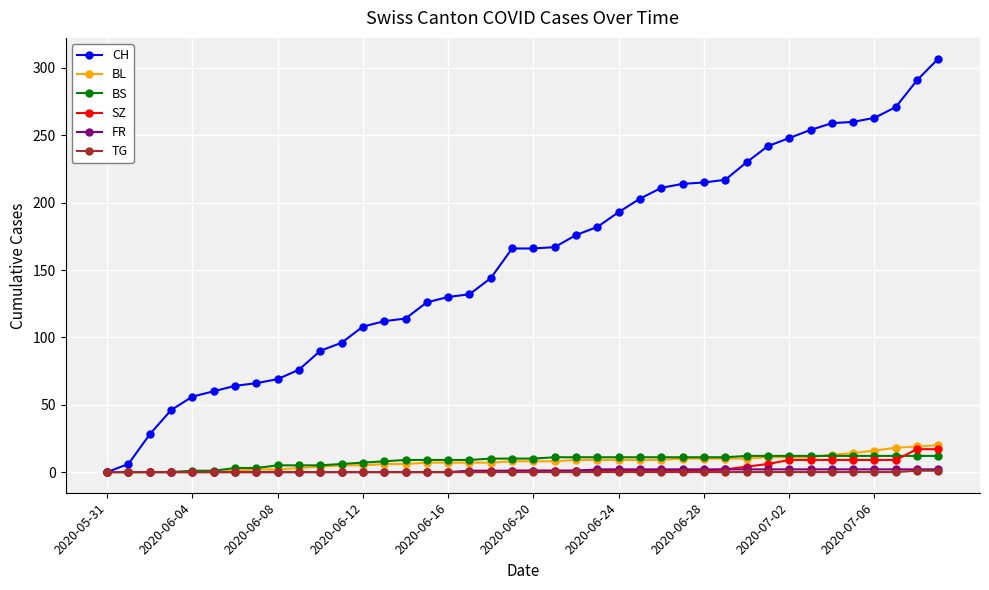

Which series has the largest range (max minus min)?

CH